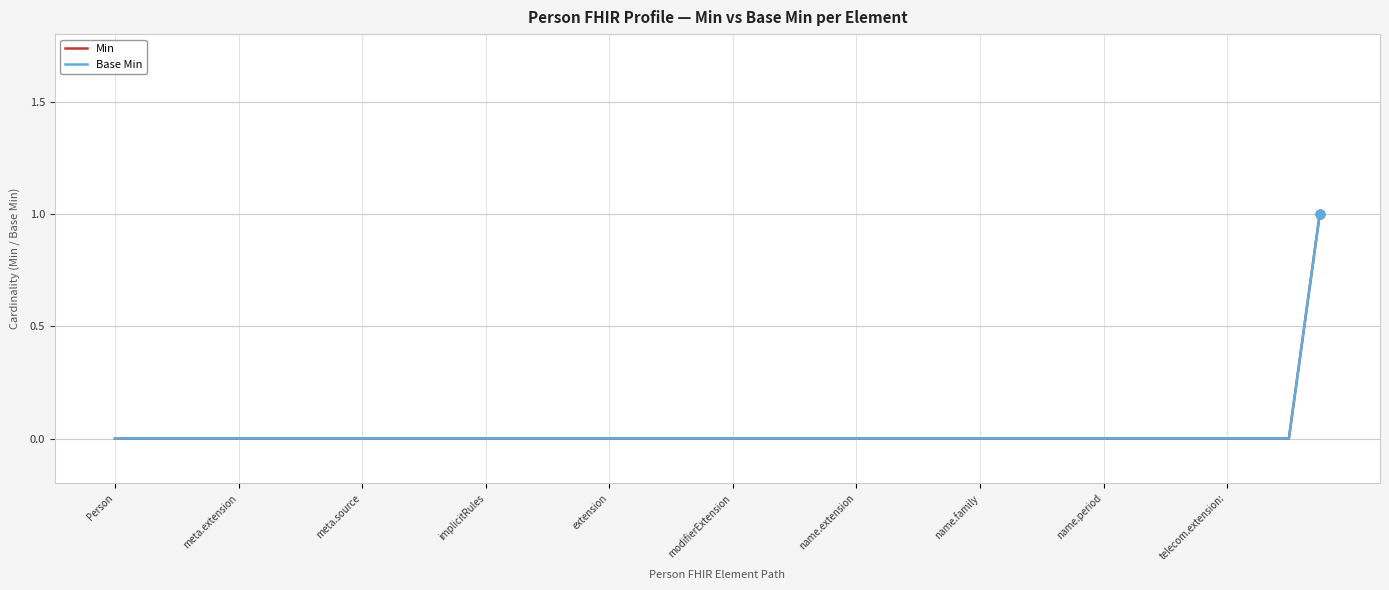

Which series has the largest total across all categories?

Min